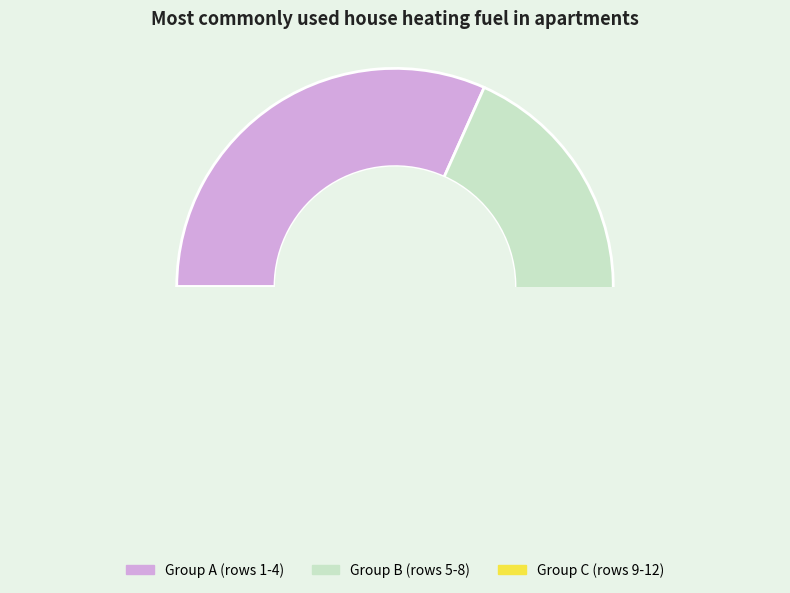

Does 29 represent more than half of the total?

No